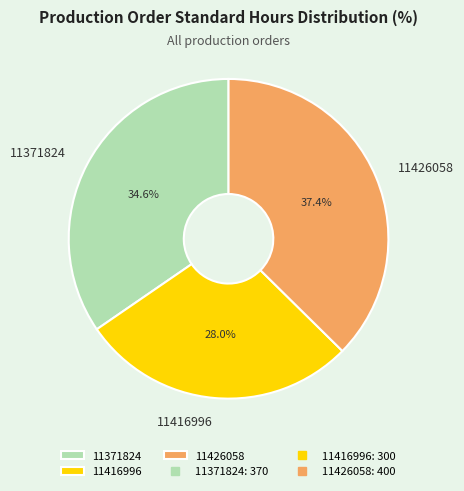

Which category has the biggest portion of the pie?

11426058